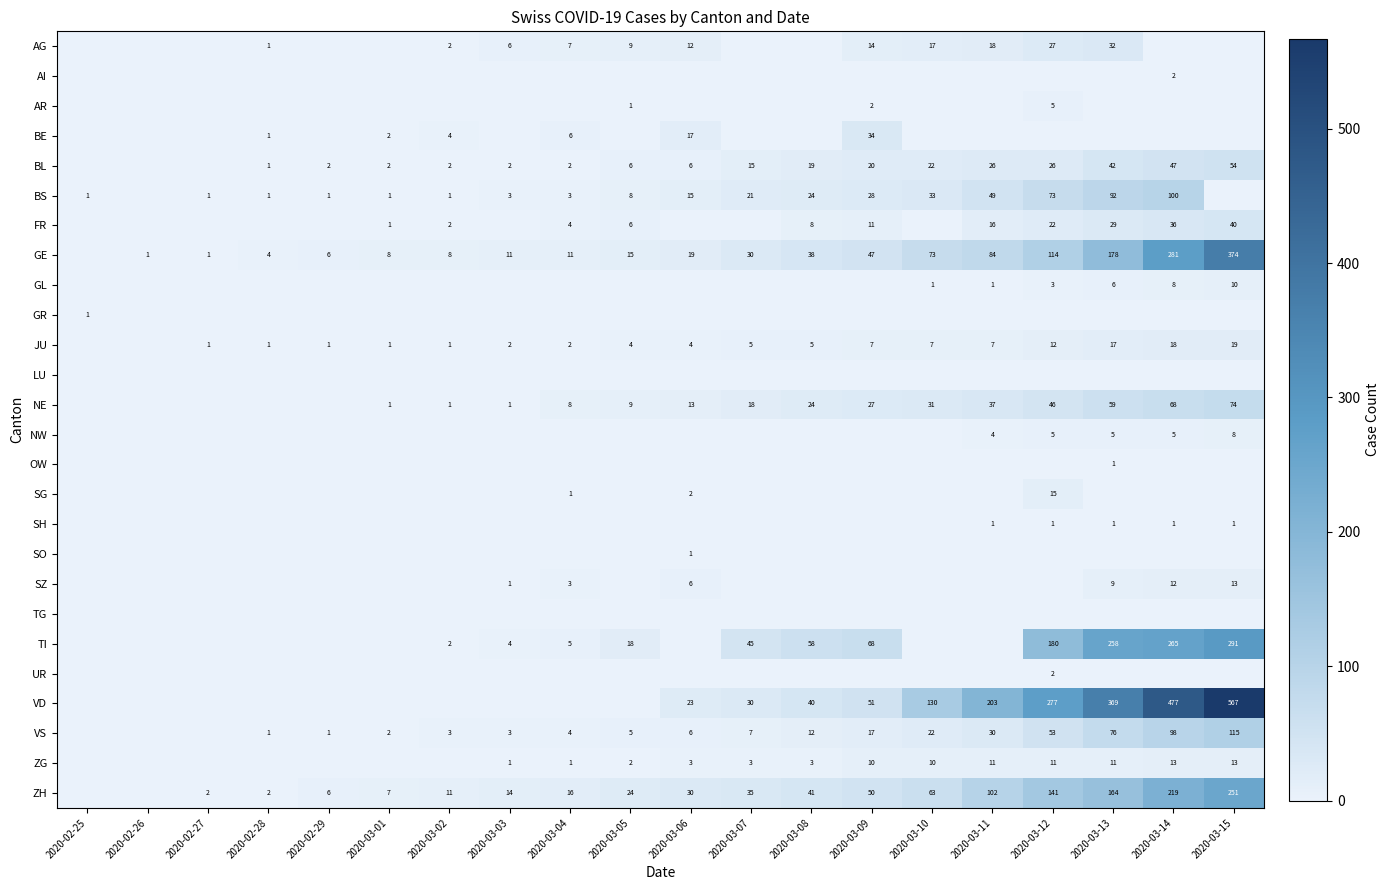

What is the sum of the NW values at 2020-03-11 and 2020-03-12?

9